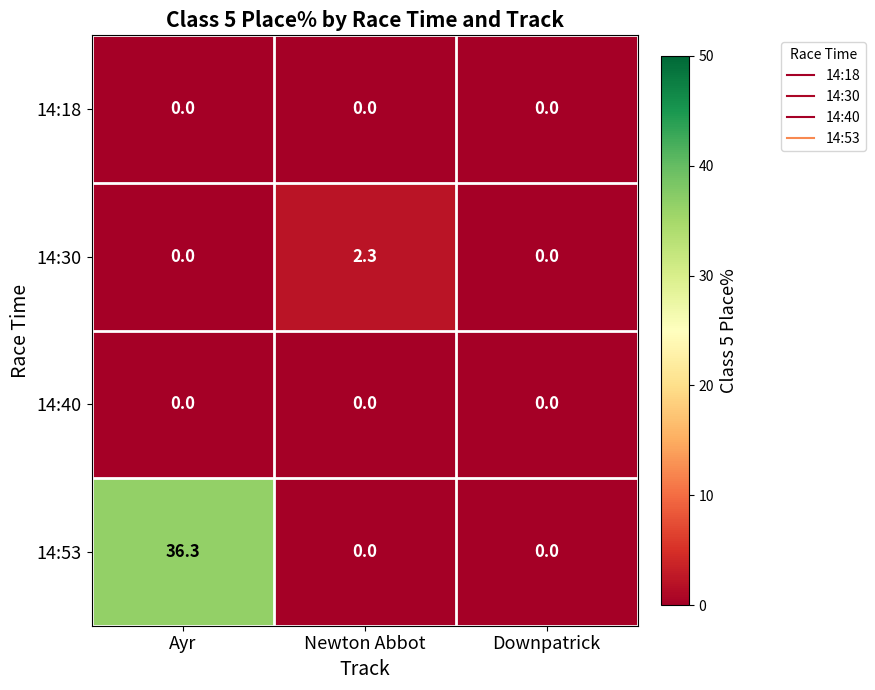

At which category does the chart reach its peak across all series?

Ayr